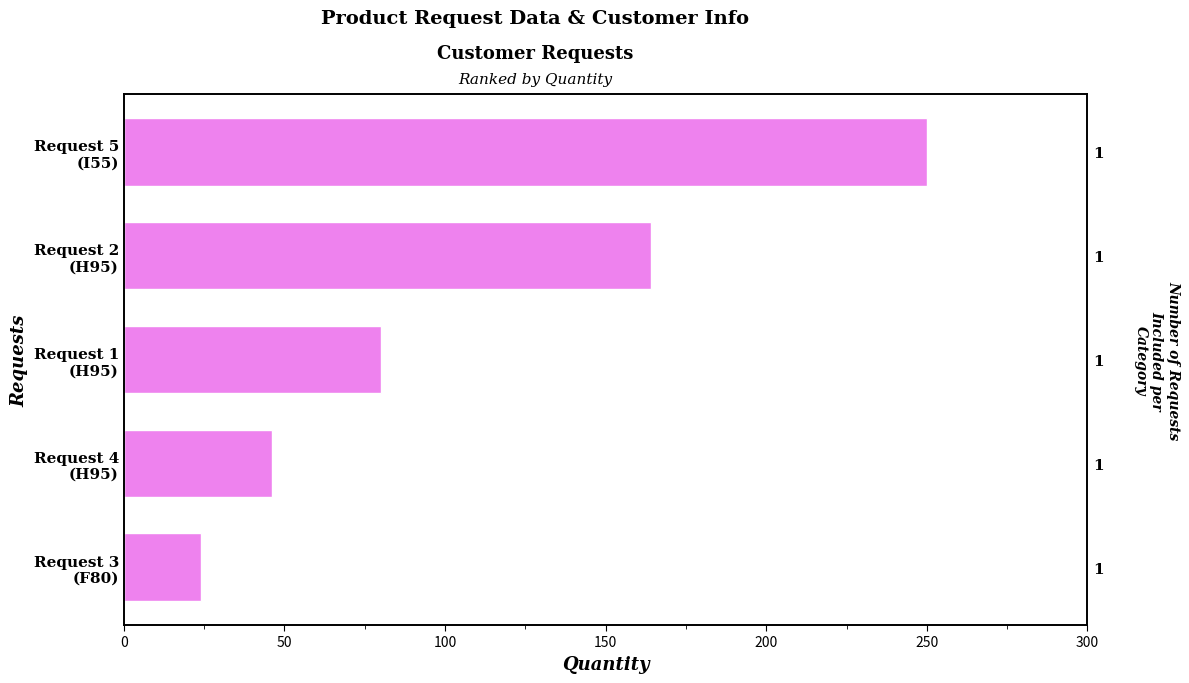

Reading left to right, list all the values displayed in this chart.

24	46	80	164	250